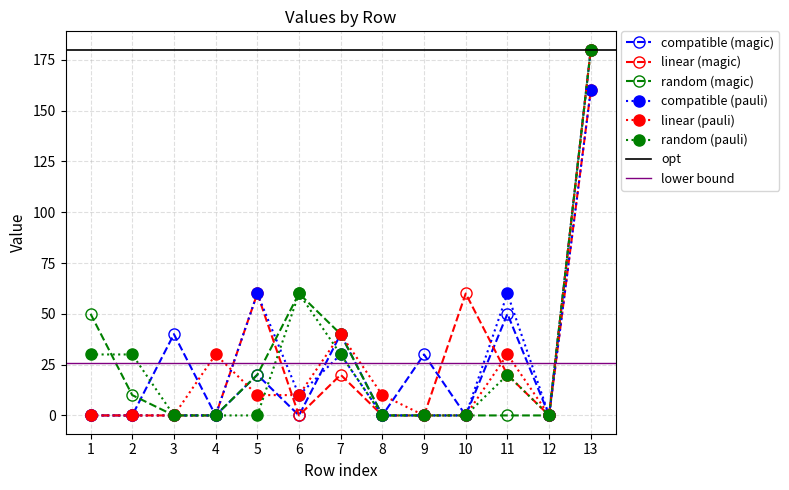

What is the sum of the 9 values at 6 and 12?

10